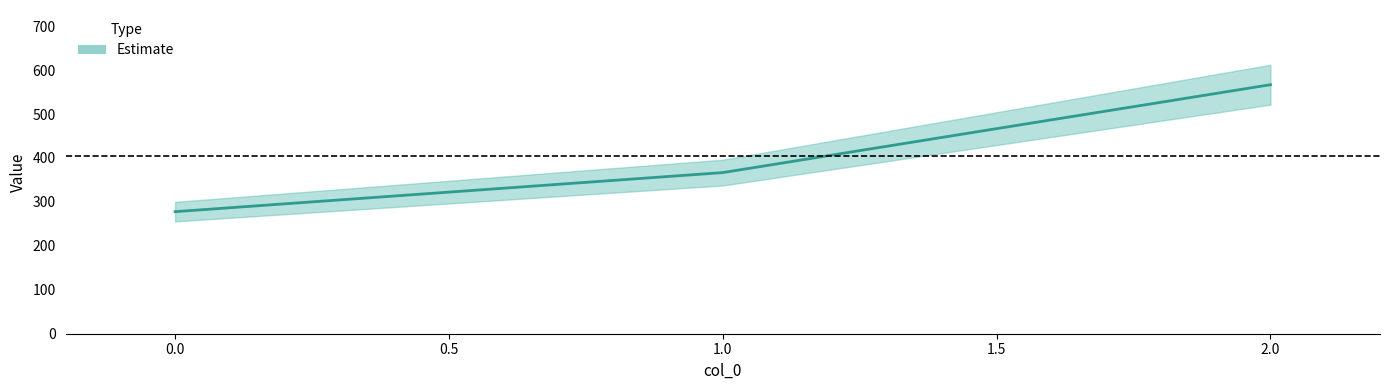

What is the difference between the values at 1 and 0?

88.9